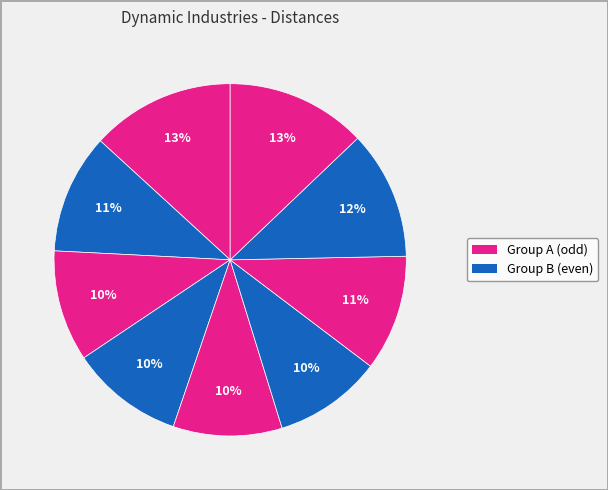

How many segments does this pie chart have?

9